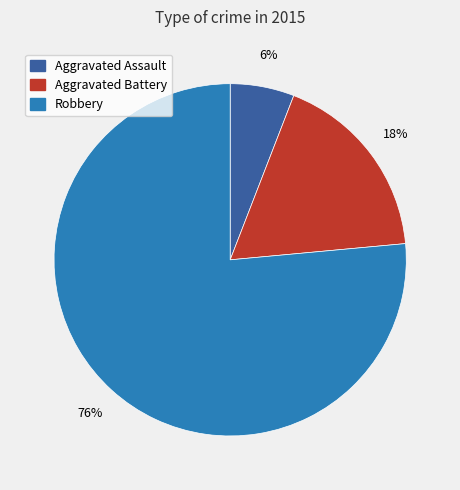

Is it true that Aggravated Assault is 16% of the pie?

False